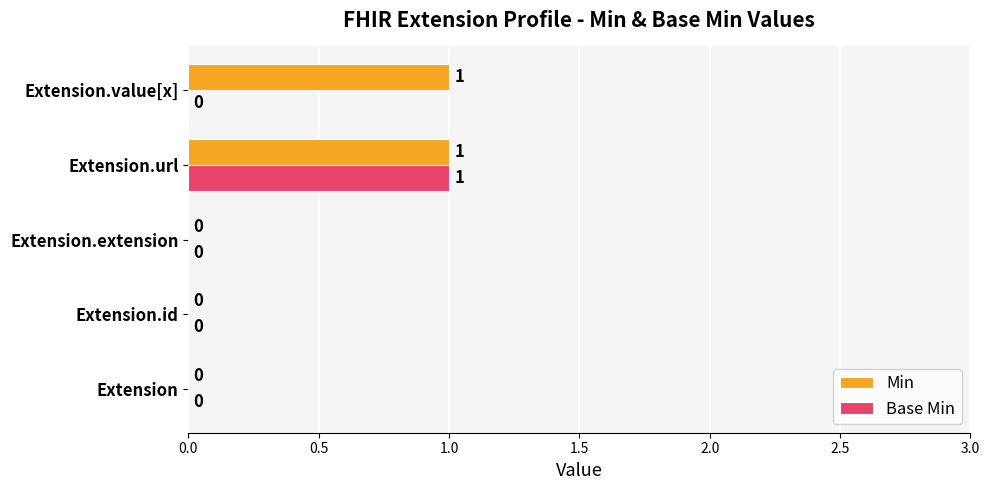

How many Base Min values are between 0 and 1?

5